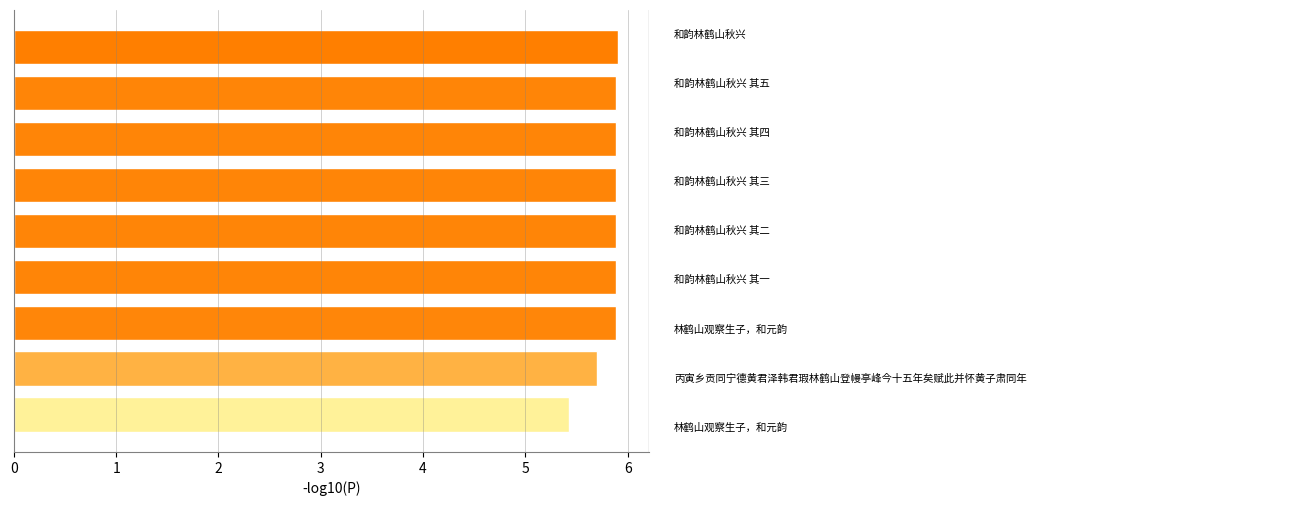

Reading bottom to top, list all the values displayed in this chart.

5.4	5.7	5.9	5.9	5.9	5.9	5.9	5.9	5.9